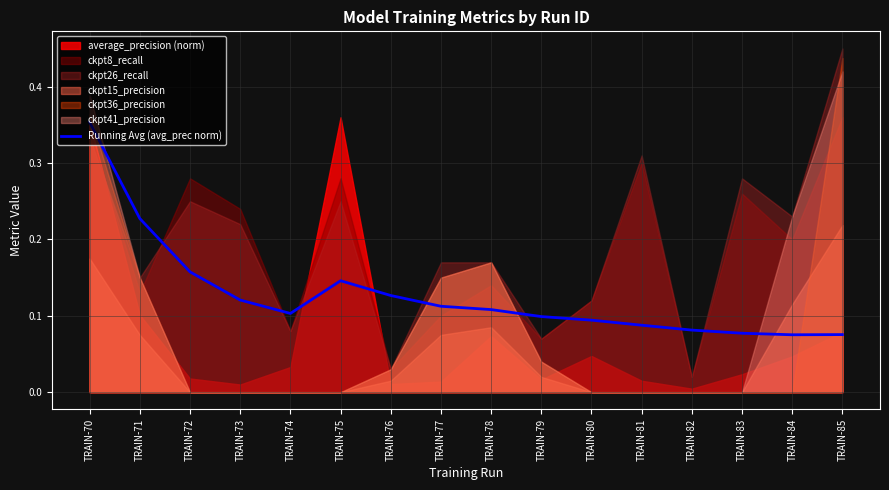

Which label corresponds to the largest value in the chart?

TRAIN-70